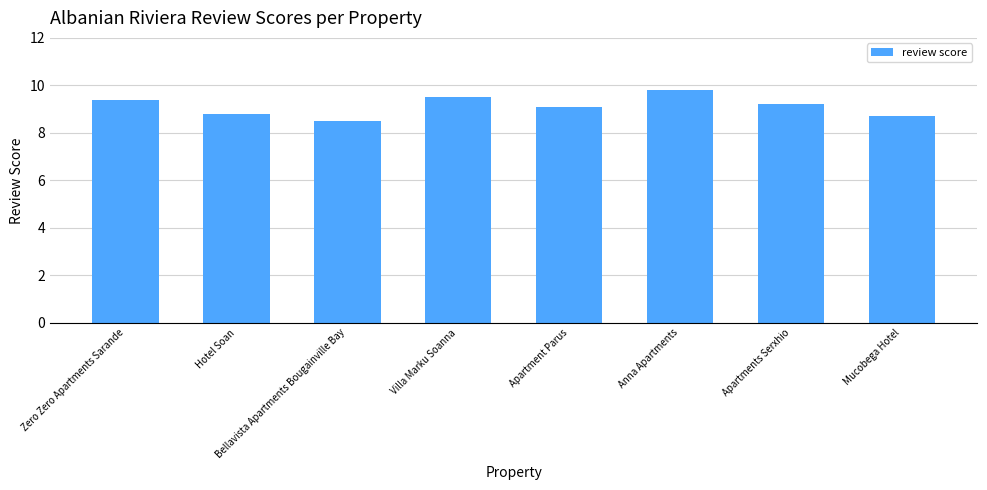

At which category does the chart reach its minimum across all series?

Bellavista Apartments Bougainville Bay